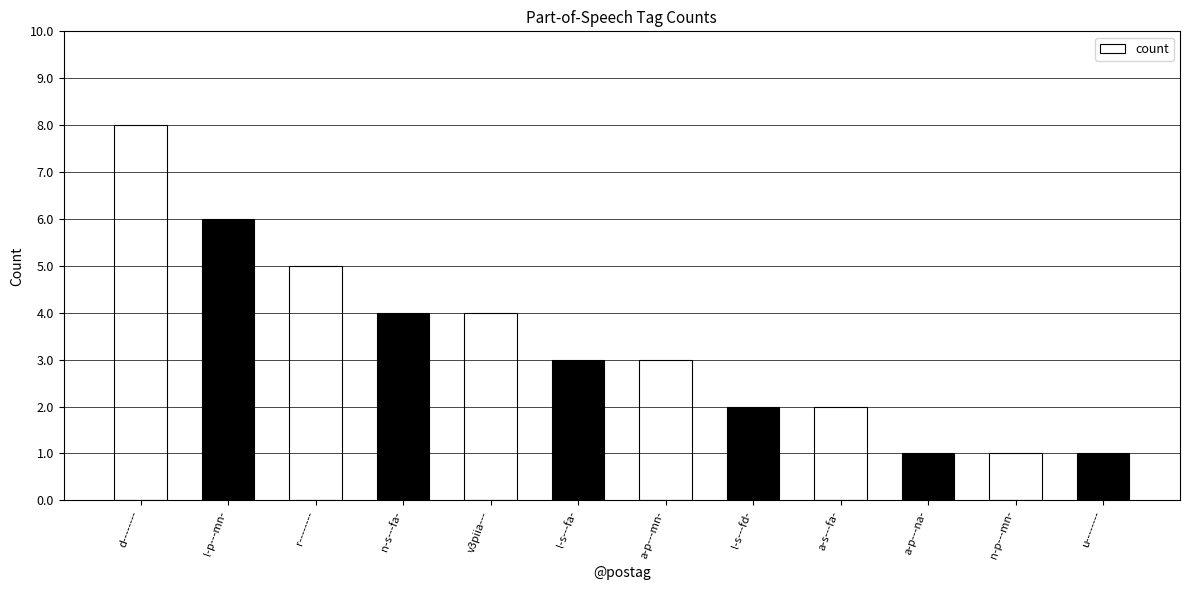

True or false: the data shows 10 at l-p---mn-.

False